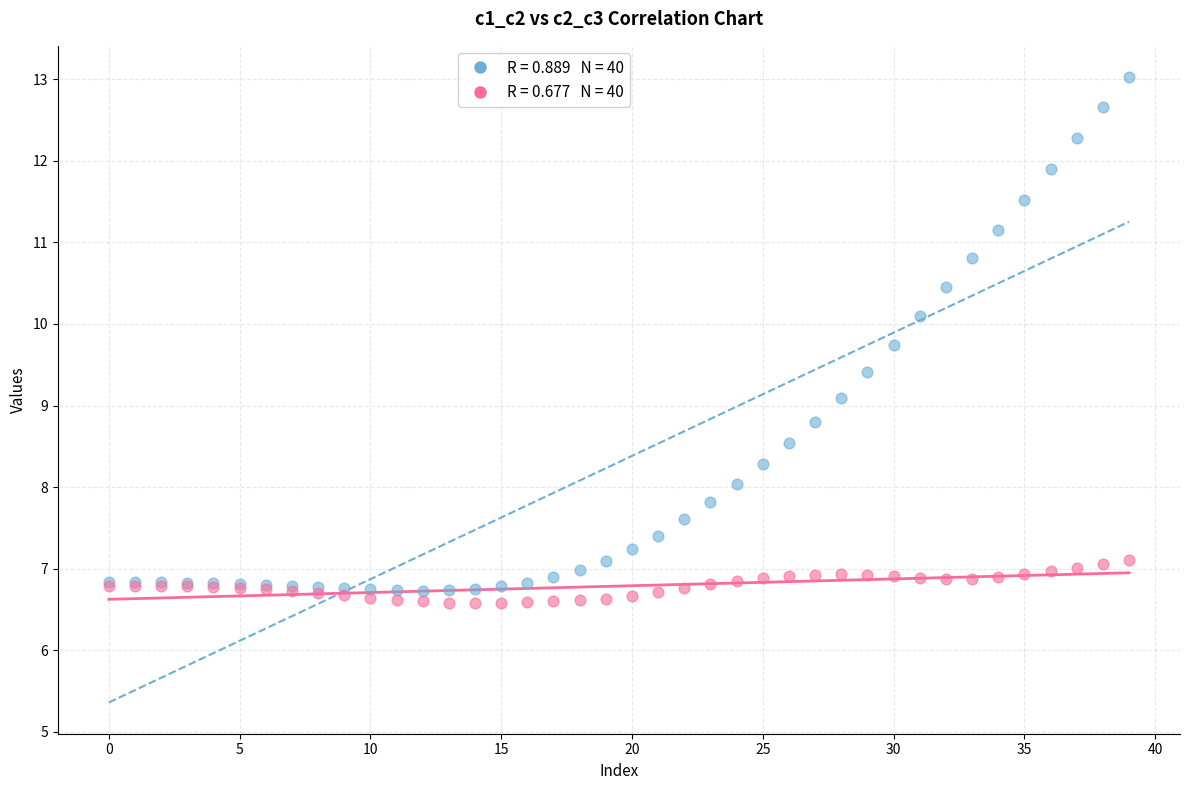

Across all series, what Y value is closest to 9?

9.1